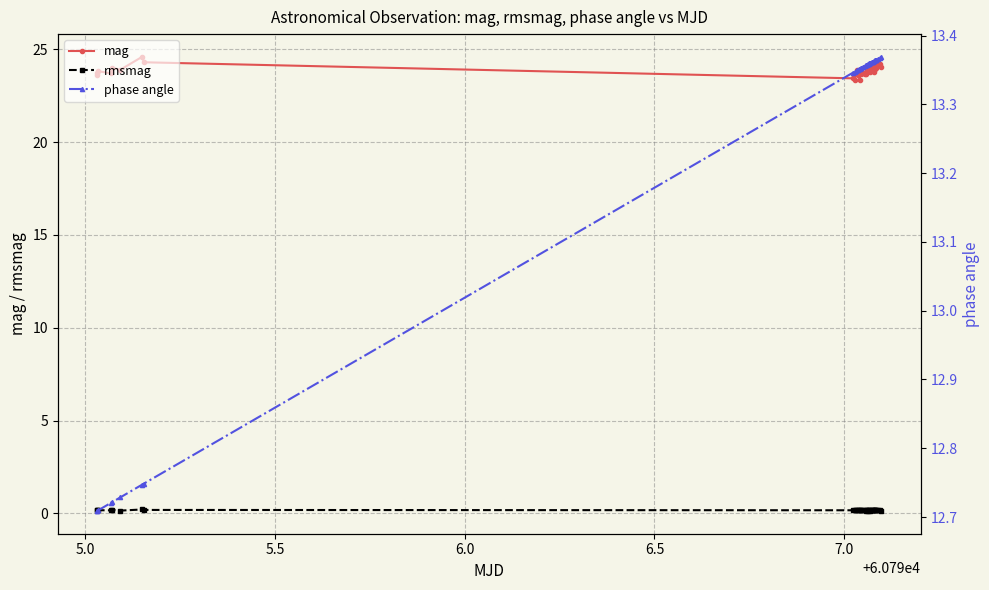

True or false: rmsmag and mag intersect in this chart.

False